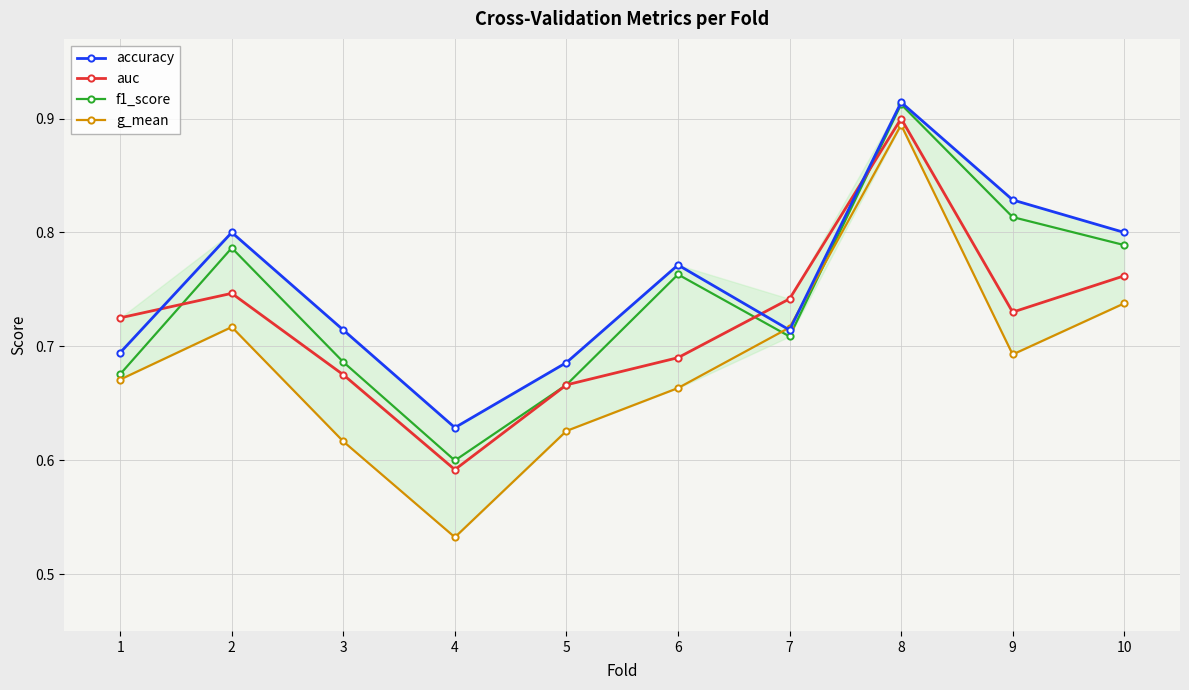

What is the difference between the maximum and minimum values in the f1_score series?

0.3